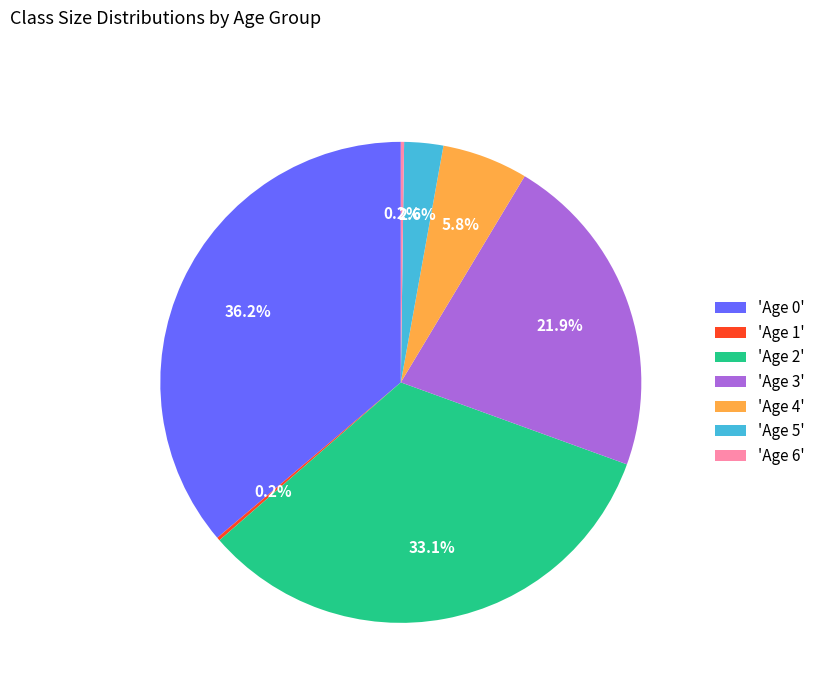

Between 'Age 5' and 'Age 4', which is larger?

'Age 4'